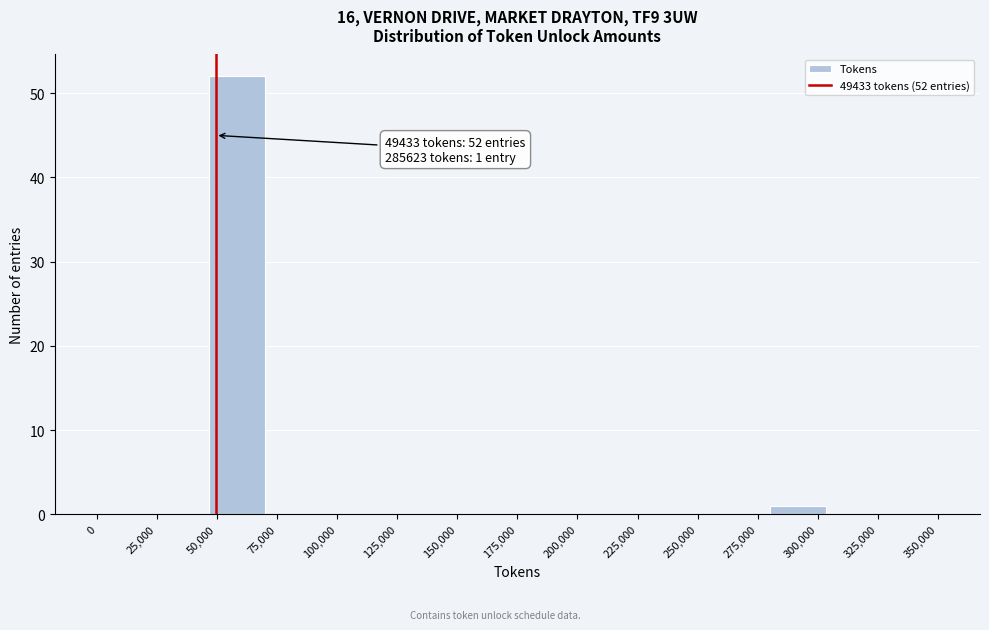

Which range on the x-axis has the tallest bar?

45000 to 70000